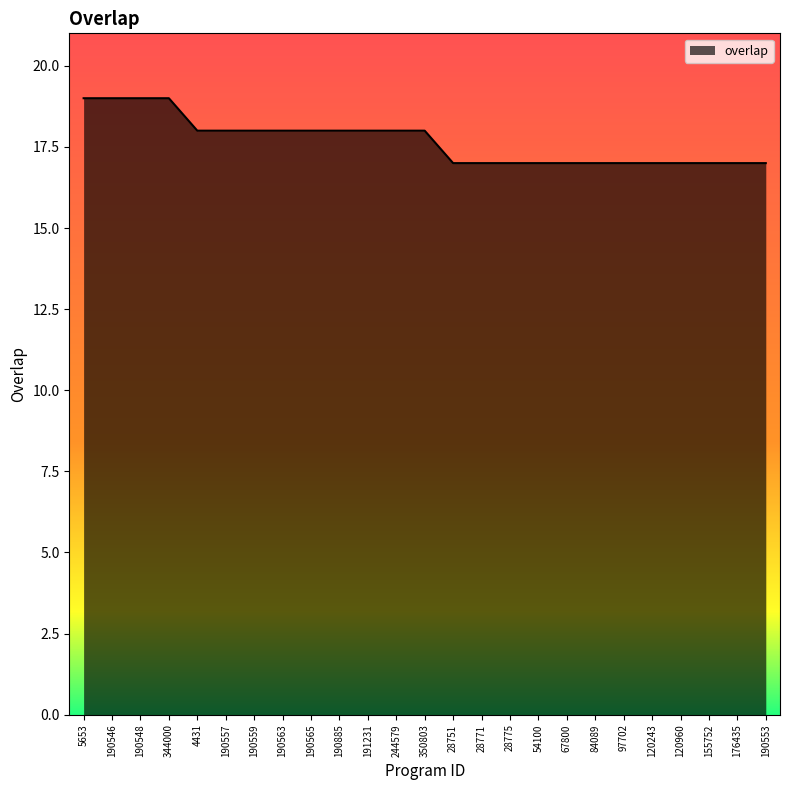

What is the ratio of the value at 350803 to the value at 190885?

1.0